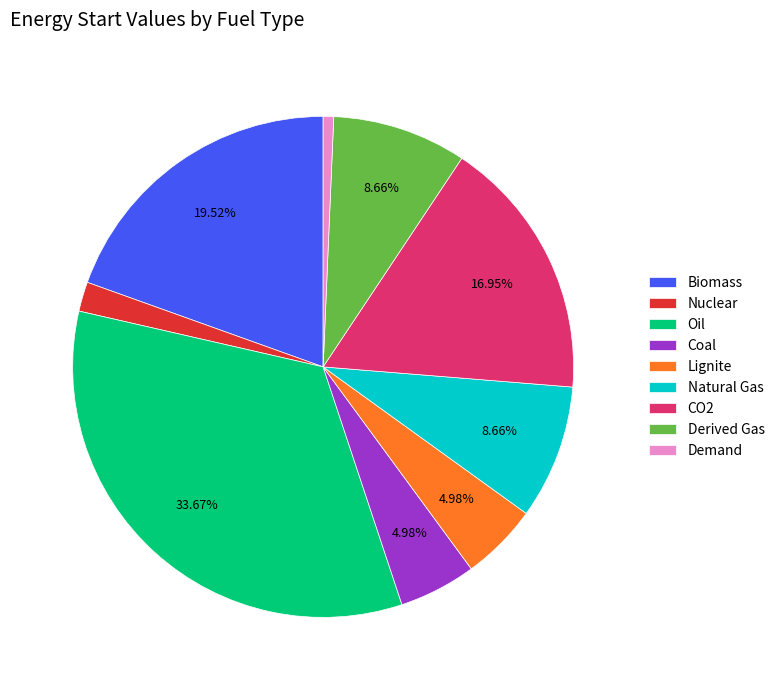

What is the smallest slice in the pie chart?

Demand